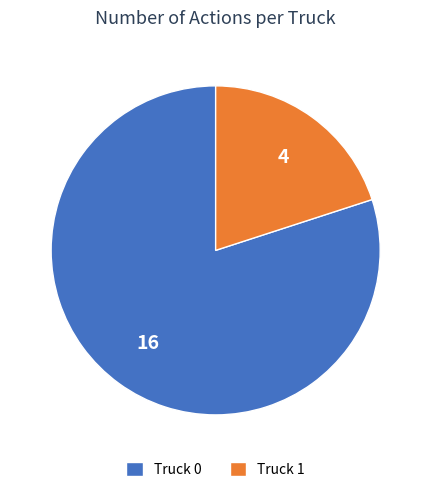

Is Truck 1 the majority of the pie?

No